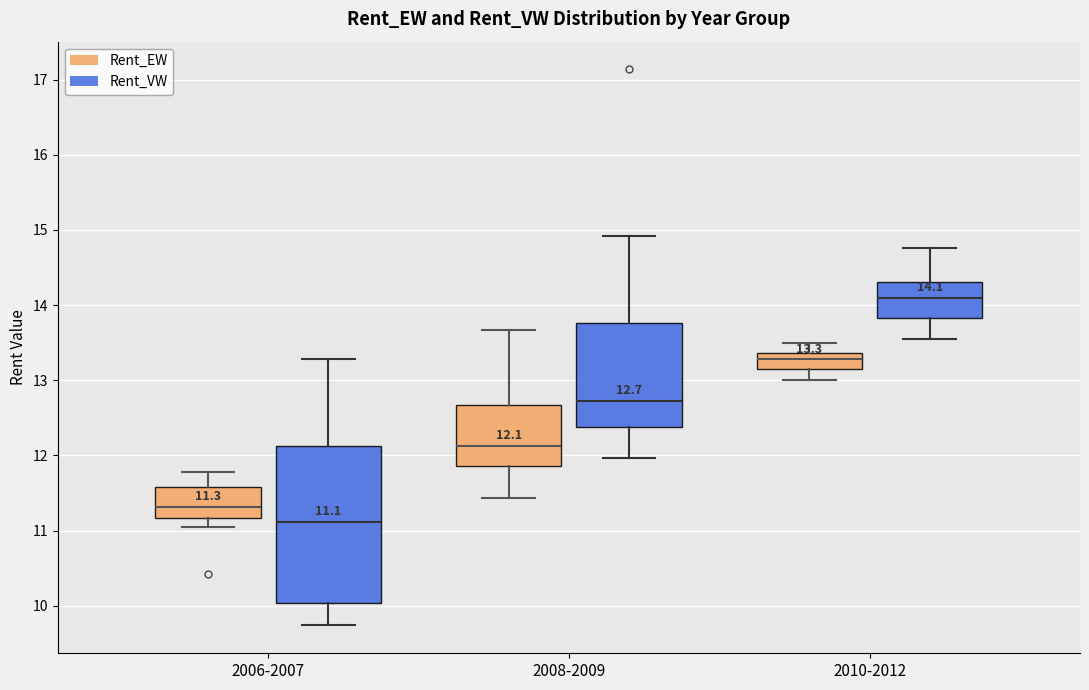

Comparing the boxes themselves (not the whiskers), which one is the tallest?

2006-2007 (Rent_VW)